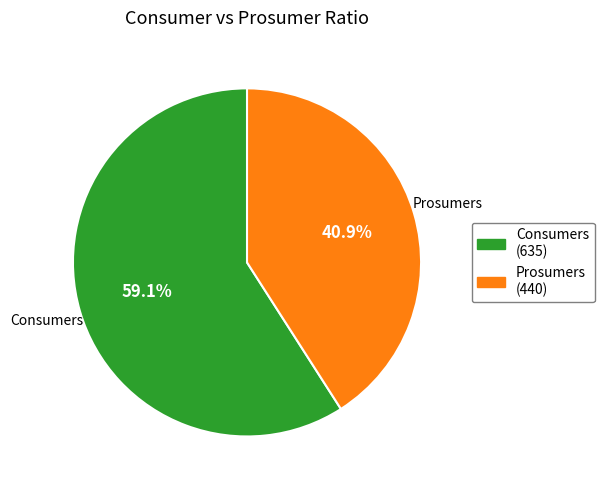

What percentage is the Prosumers slice, to the nearest percent?

41%